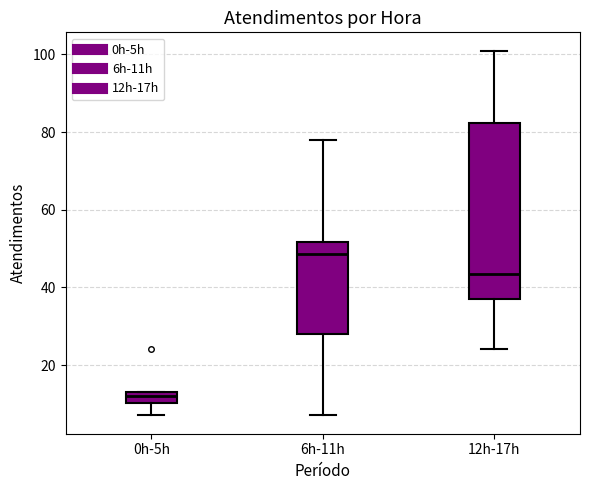

Which box has the highest median line?

6h-11h